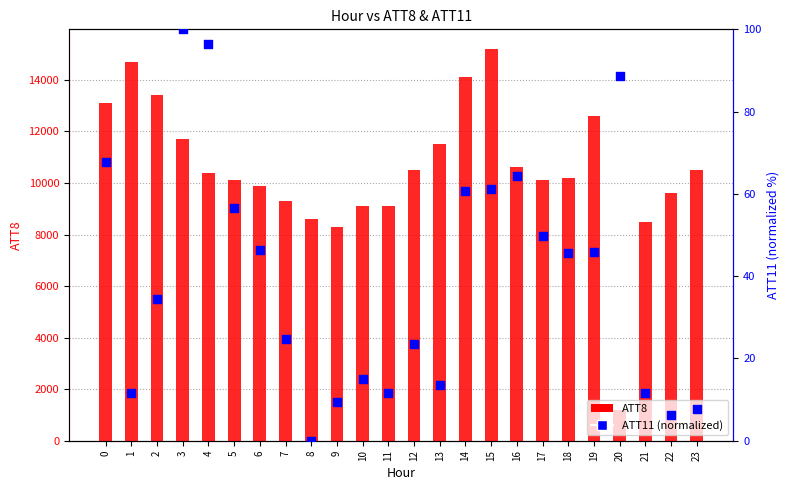

Is the value of ATT8 at 17 greater than the value of ATT11 (percentile) at 6?

Yes